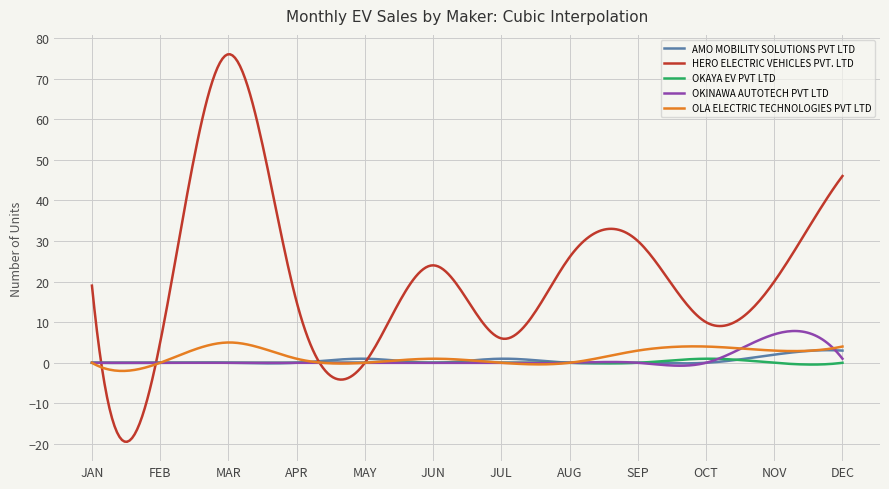

Which series has the largest range (max minus min)?

HERO ELECTRIC VEHICLES PVT. LTD